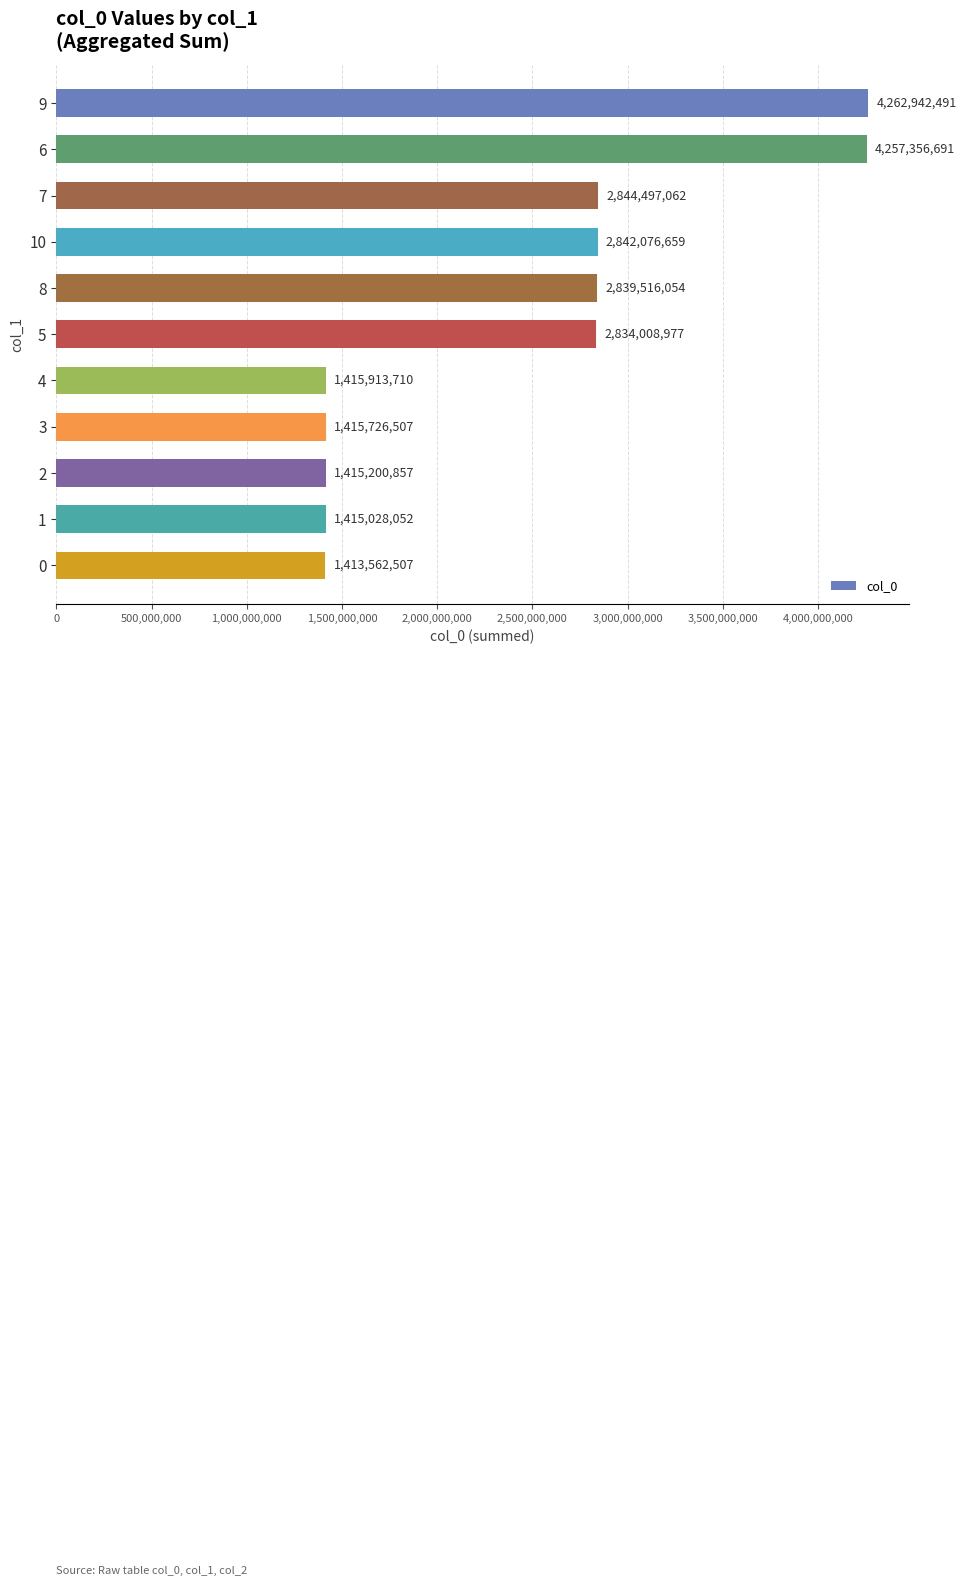

Rank the categories by value from highest to lowest.

9, 6, 7, 10, 8, 5, 4, 3, 2, 1, 0